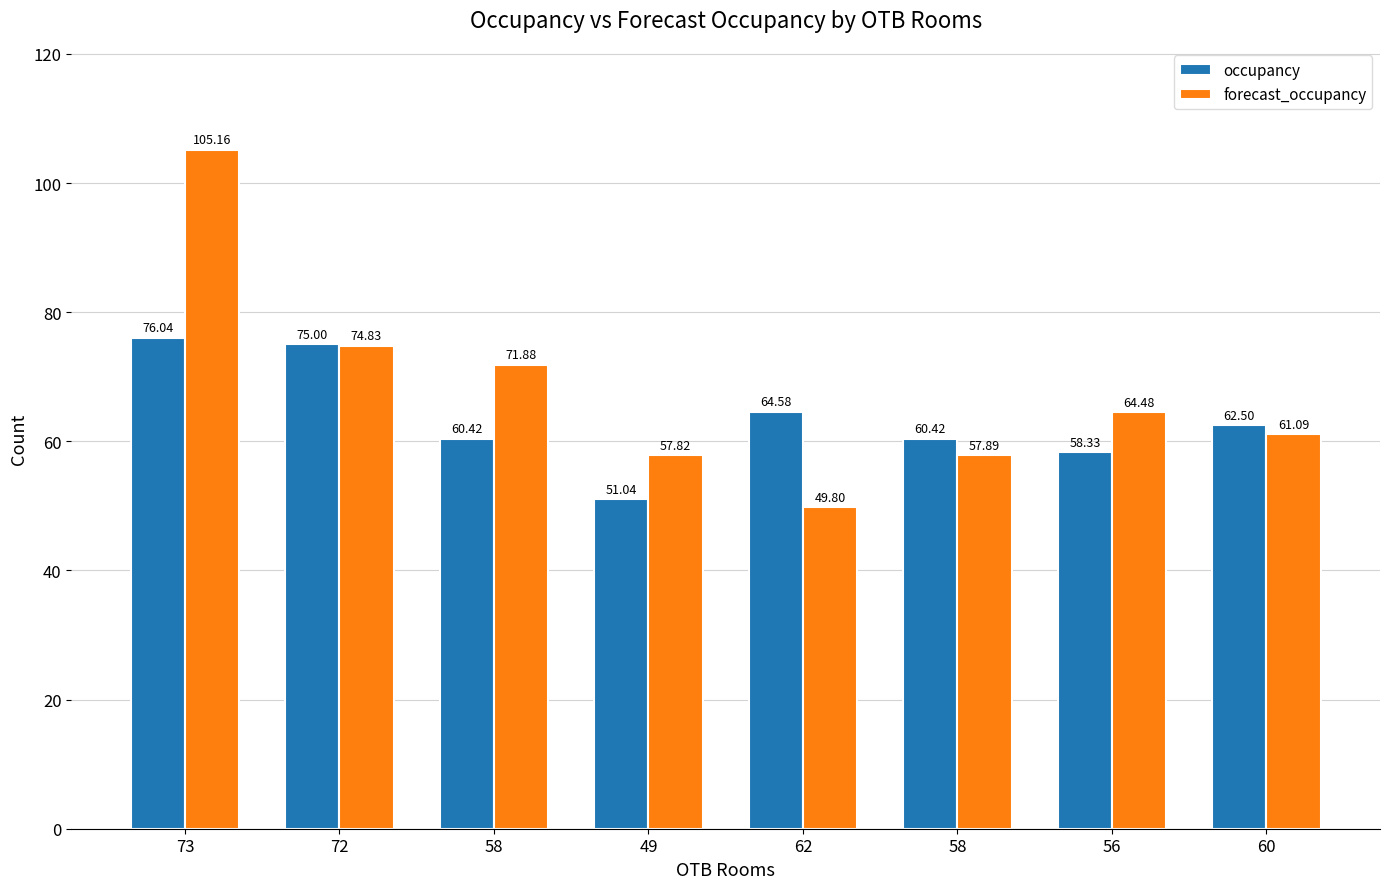

How many bars are there in total?

16